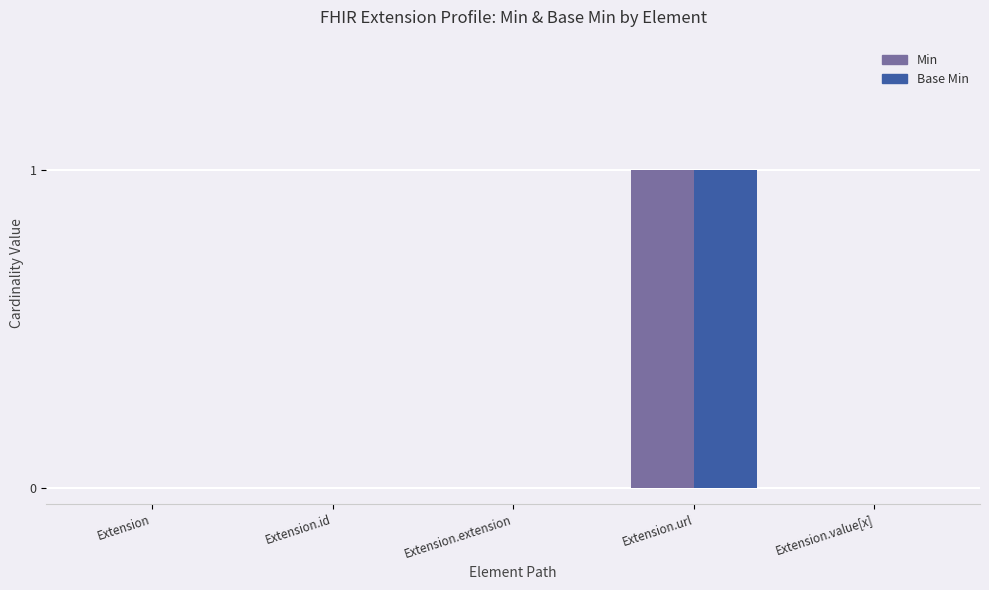

At which category is the sum across all series the highest?

Extension.url